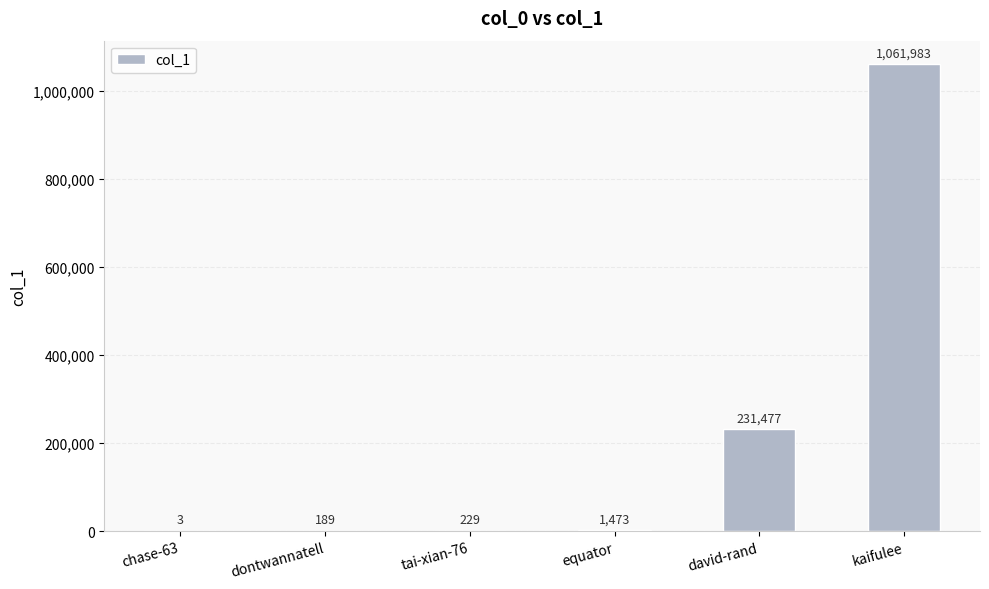

What is the sum of the values at david-rand and dontwannatell?

231666